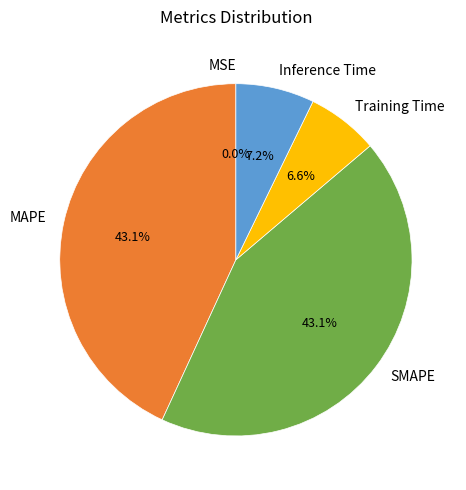

Combined, what portion of the pie is MAPE and Training Time?

49.7%